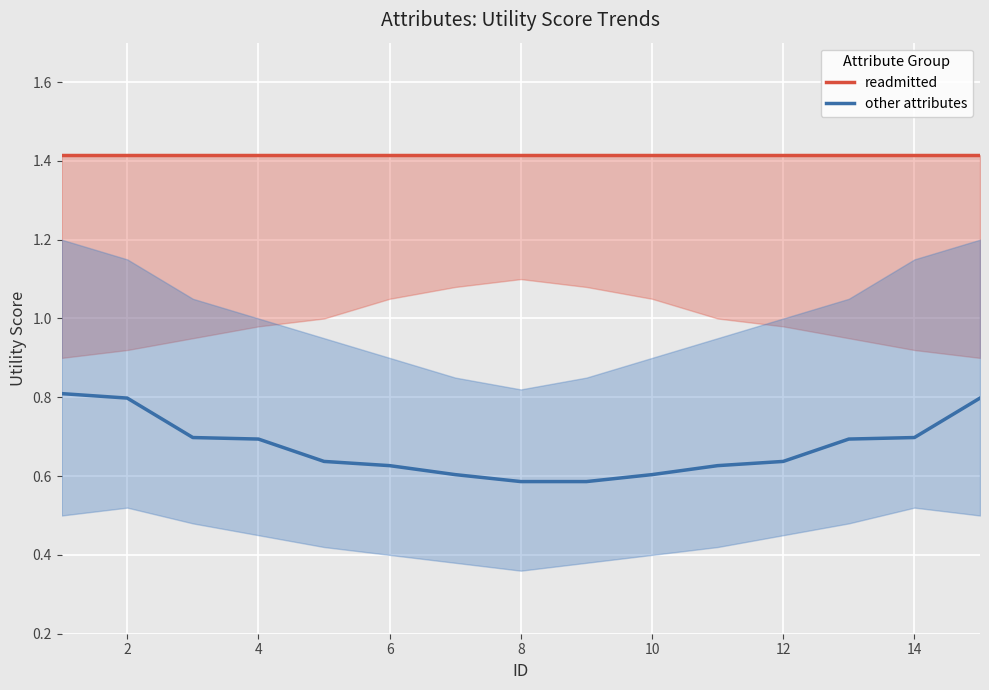

How many distinct data groups are displayed?

2